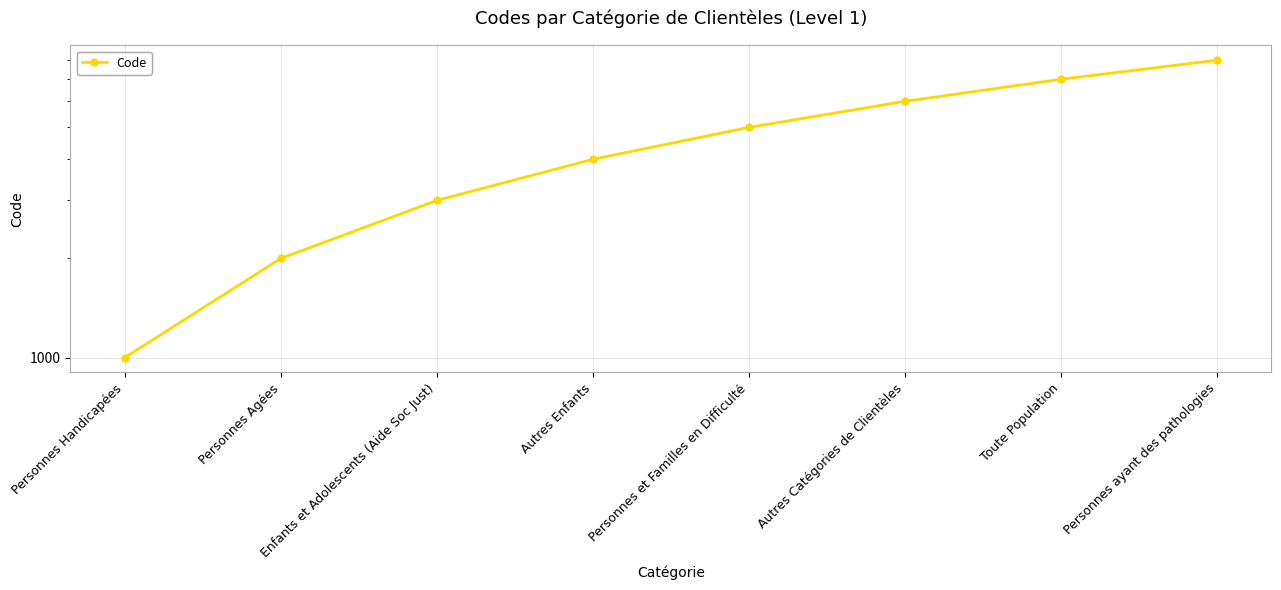

What is the label of the 7th point from the right?

Personnes Agées